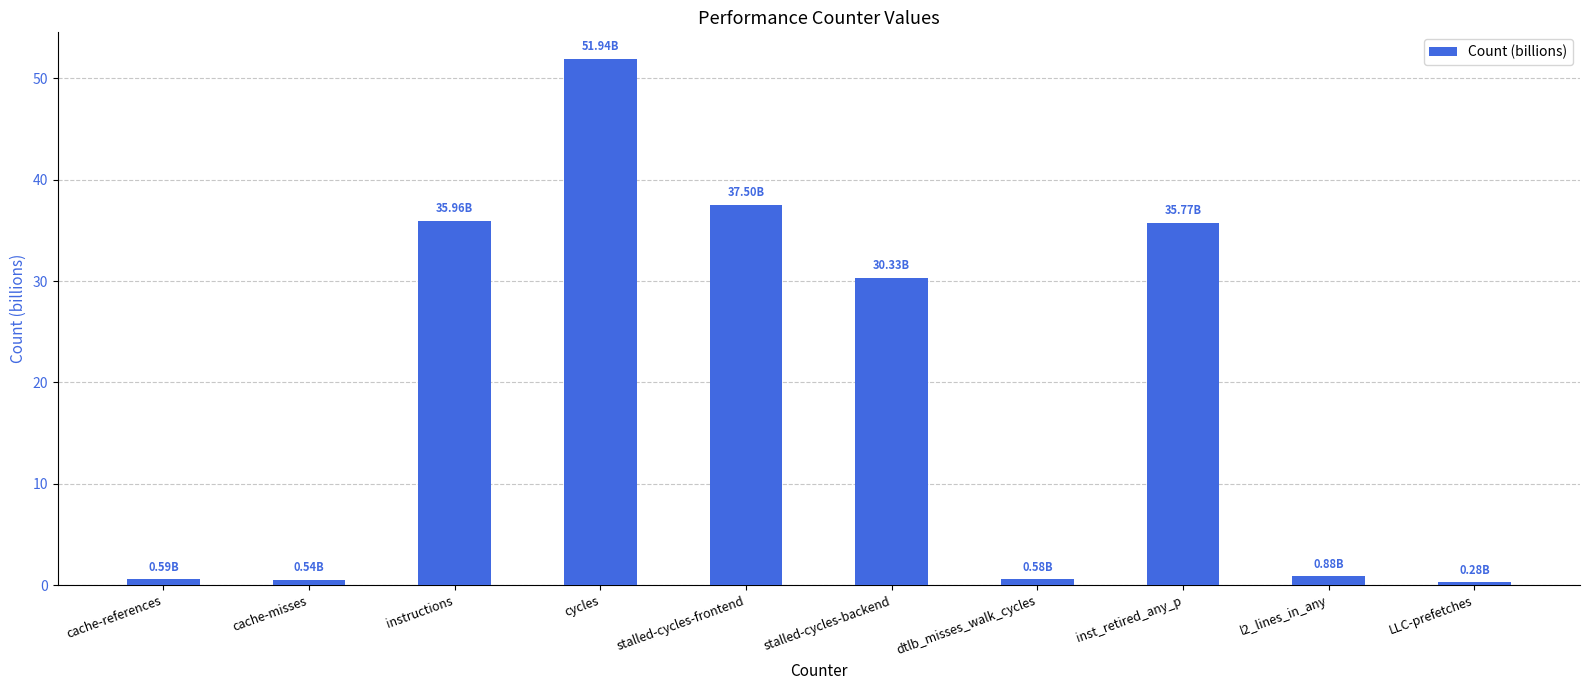

How many data points are less than 30?

5